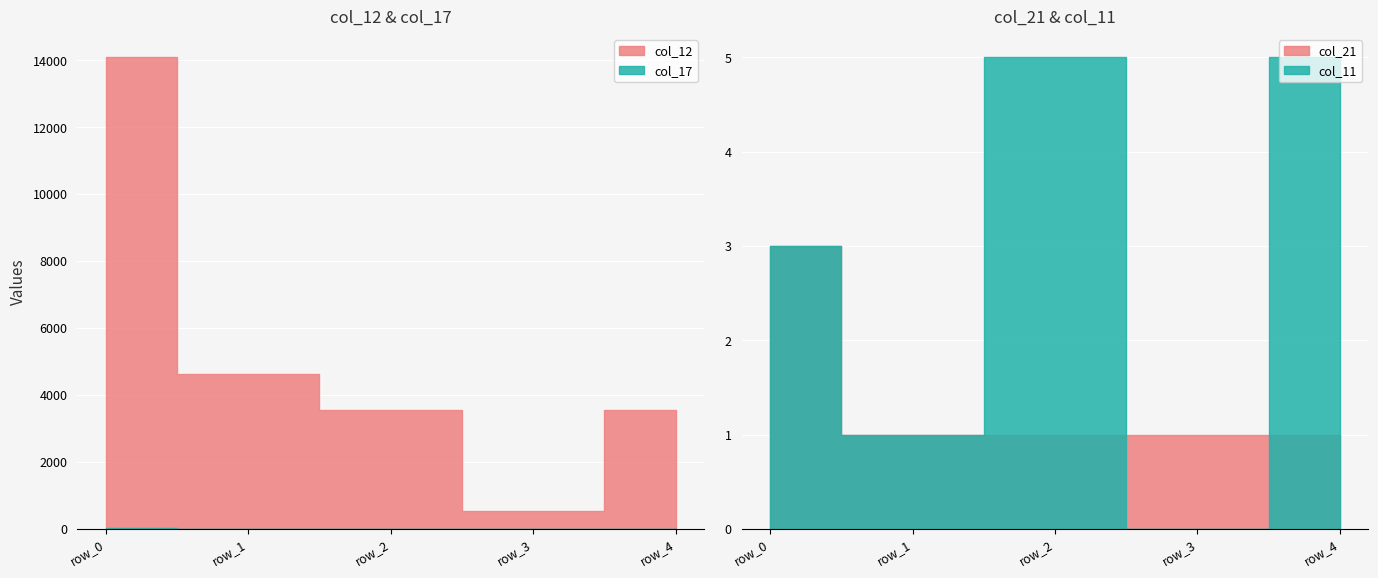

Is the value of col_21 at row_2 greater than the value of col_17 at row_0?

No